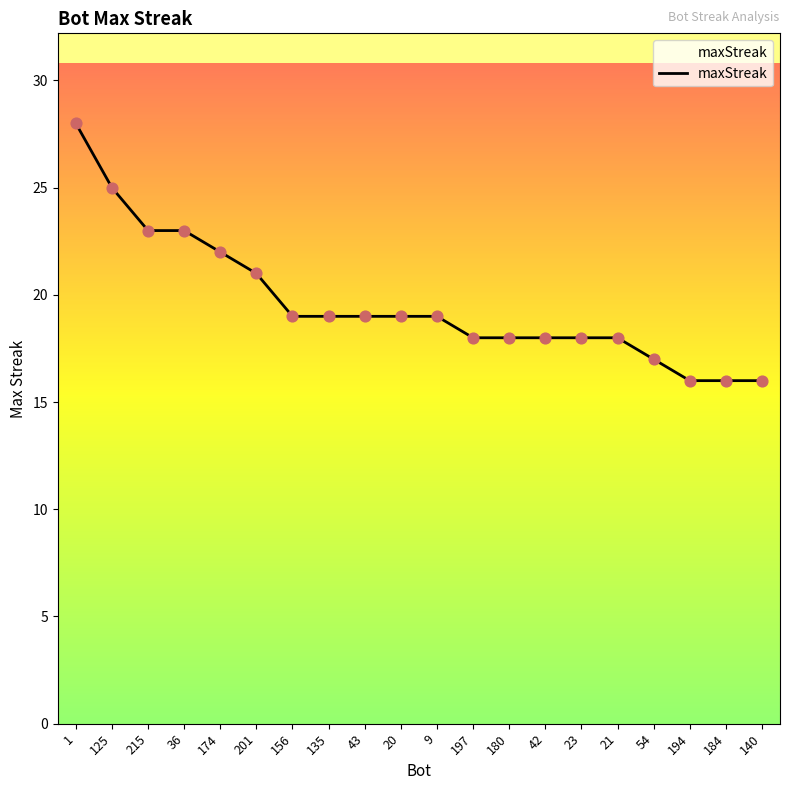

Approximately how many times larger is the value at 54 compared to 140?

1.1